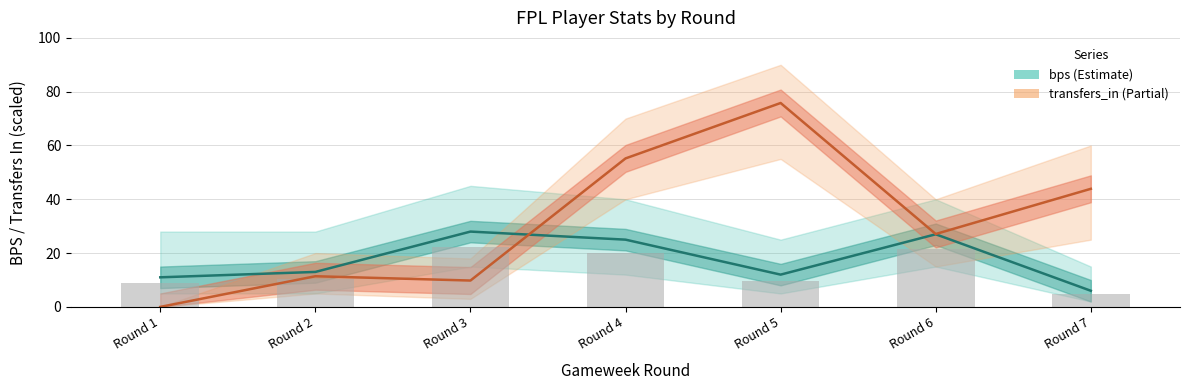

Reading left to right, transcribe all the data shown in this chart.

bps: 11.0	13.0	28.0	25.0	12.0	27.0	6.0
transfers_in: 0.0	11.4	9.8	55.2	75.8	27.1	43.9